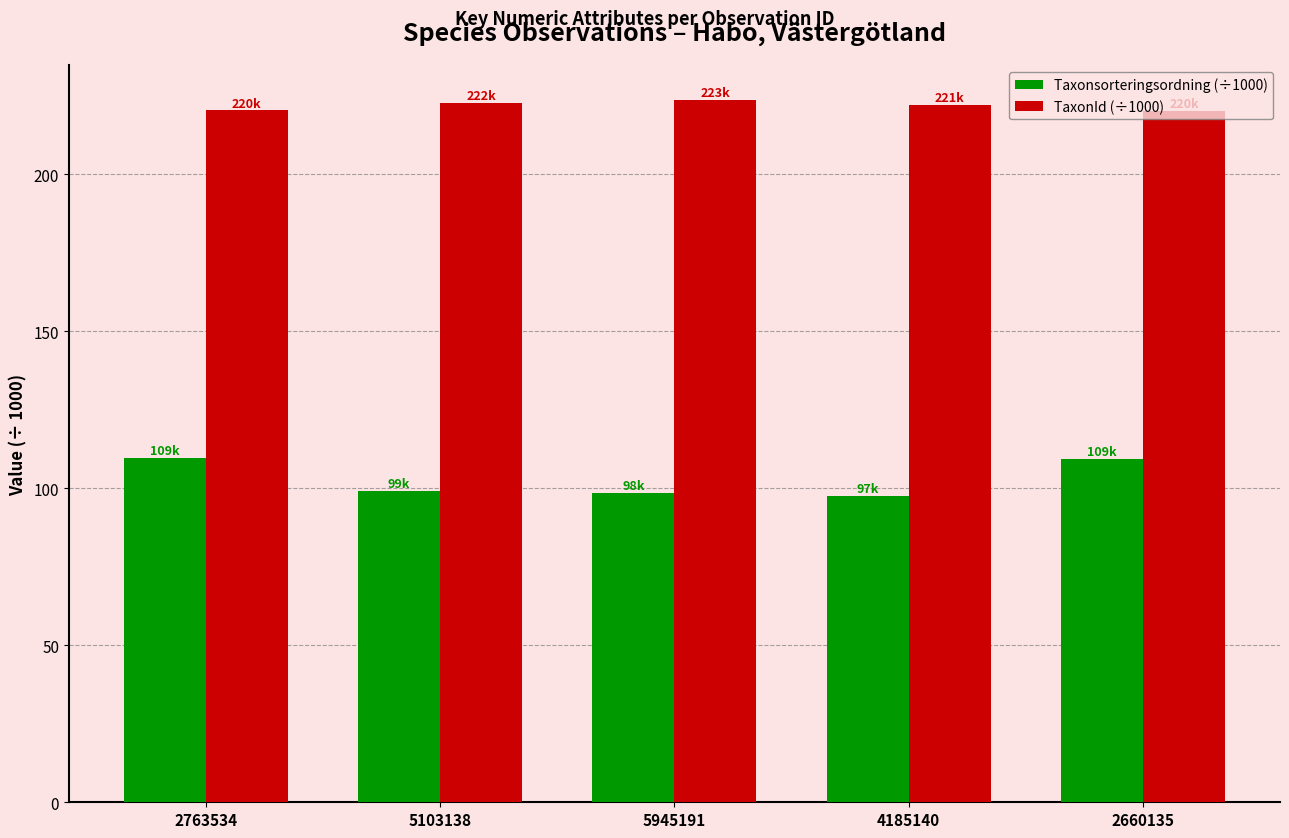

The value of TaxonId (÷1000) at 5103138 is 222.5. True or false?

True